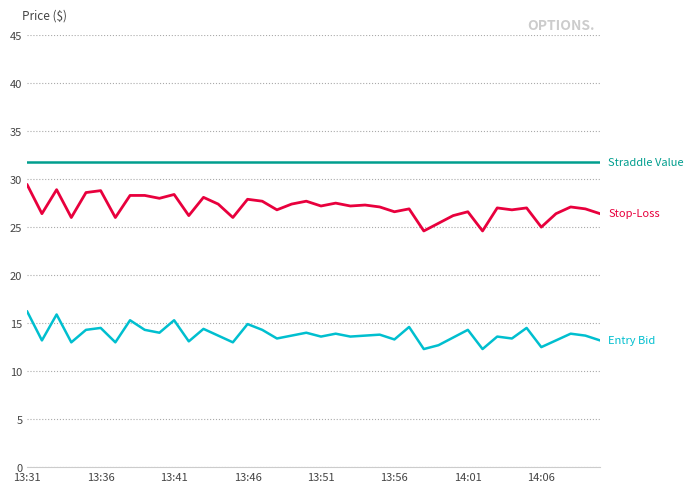

What is the maximum value shown in the chart?

31.8